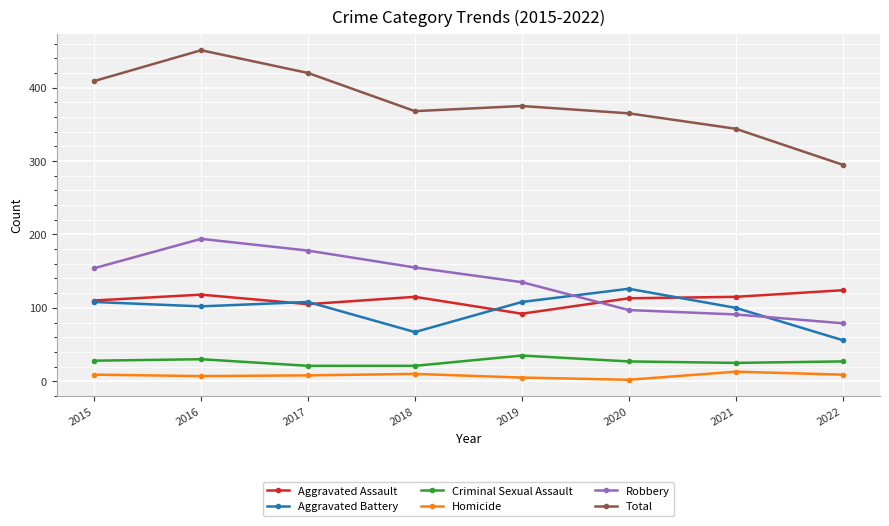

What is the difference between the highest and lowest values at 2016?

444